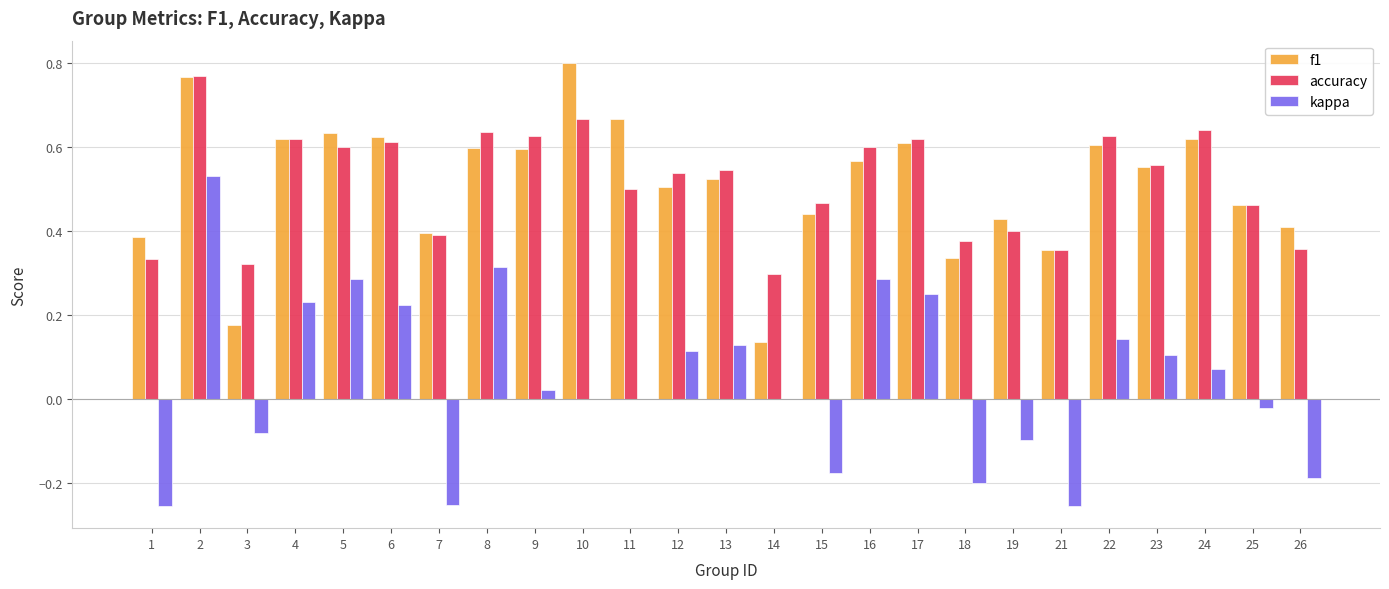

Between 18 and 25, which series saw the biggest shift?

kappa